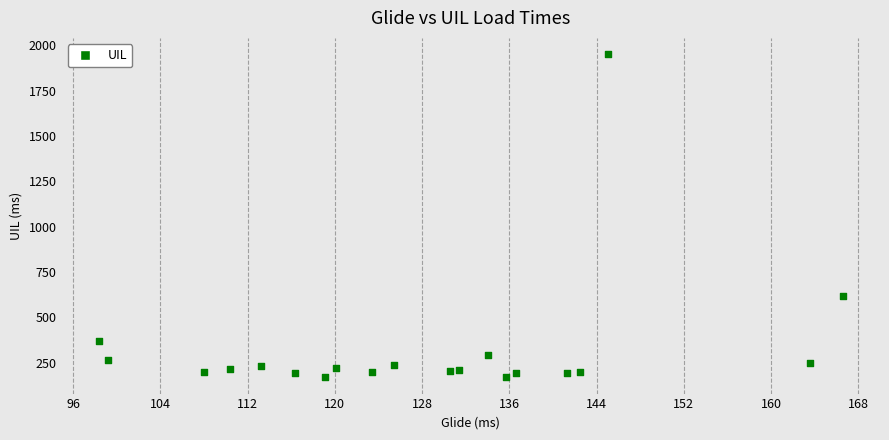

What is the range of Y values (max minus min)?

1781.6